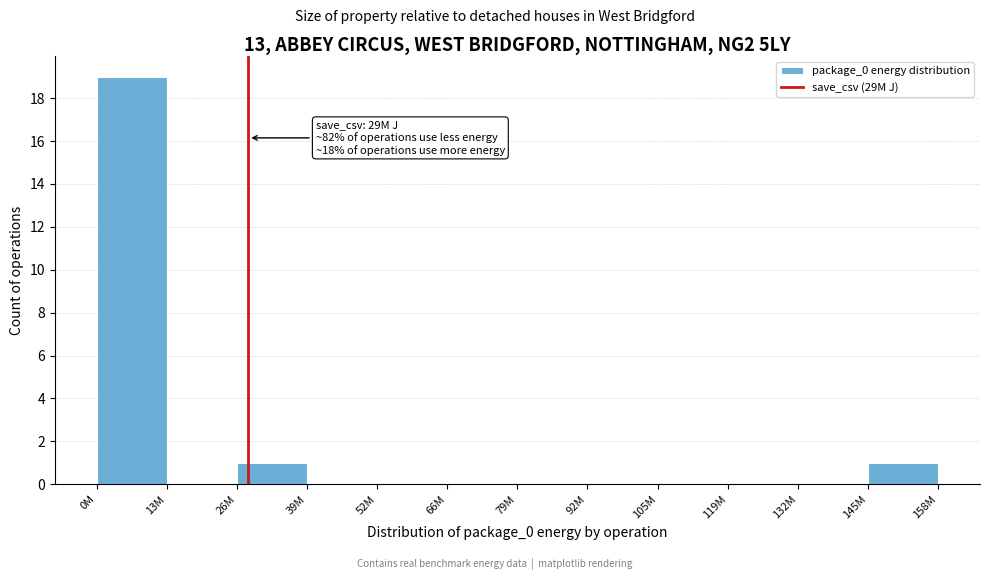

Reading left to right, extract all data points from this chart.

0M=19	13M=0	26M=1	39M=0	52M=0	66M=0	79M=0	92M=0	105M=0	119M=0	132M=0	145M=1